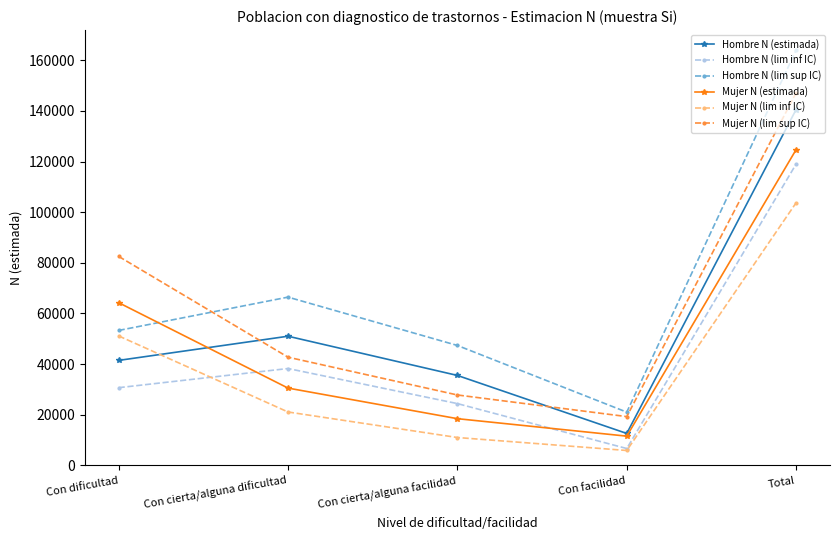

Between Con cierta/alguna facilidad and Total, which series saw the biggest shift?

Mujer N (lim sup IC)